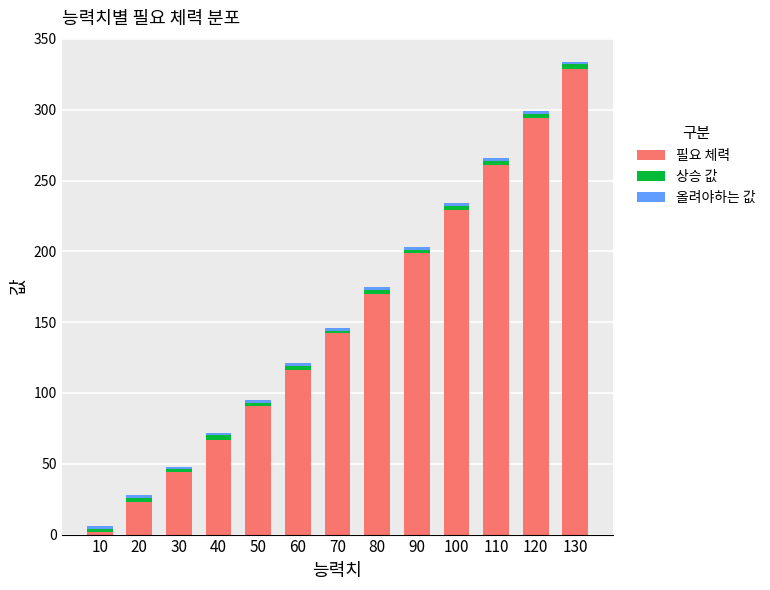

Rank the categories by 필요 체력 value from highest to lowest.

130, 120, 110, 100, 90, 80, 70, 60, 50, 40, 30, 20, 10